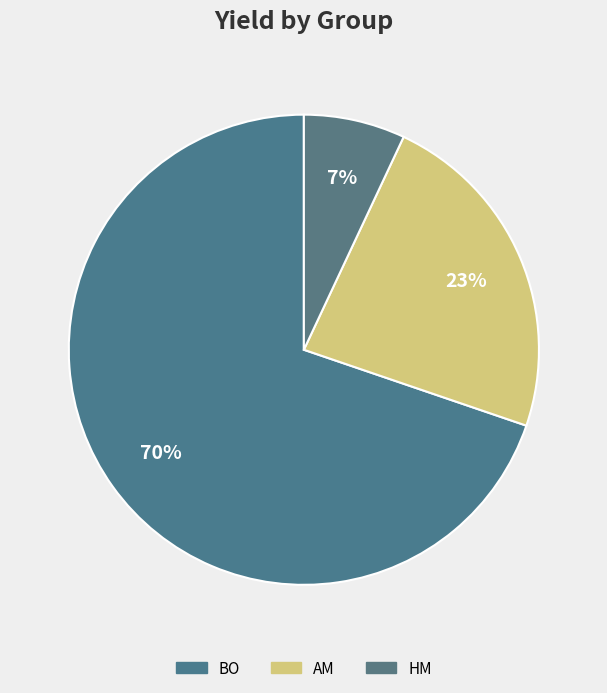

Which slice is the smallest?

HM